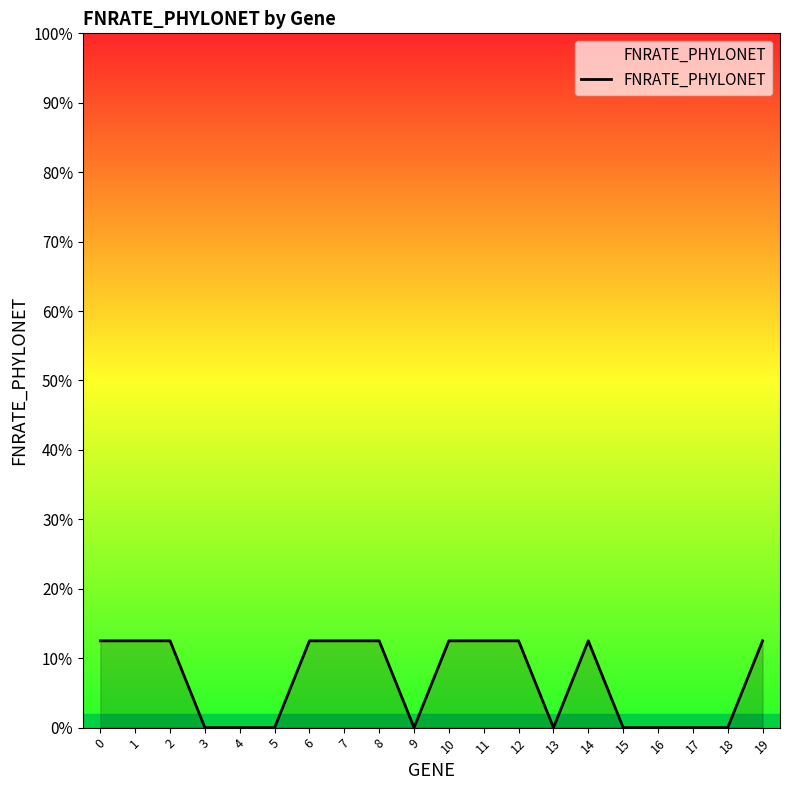

Which has a higher value, 13 or 19?

19